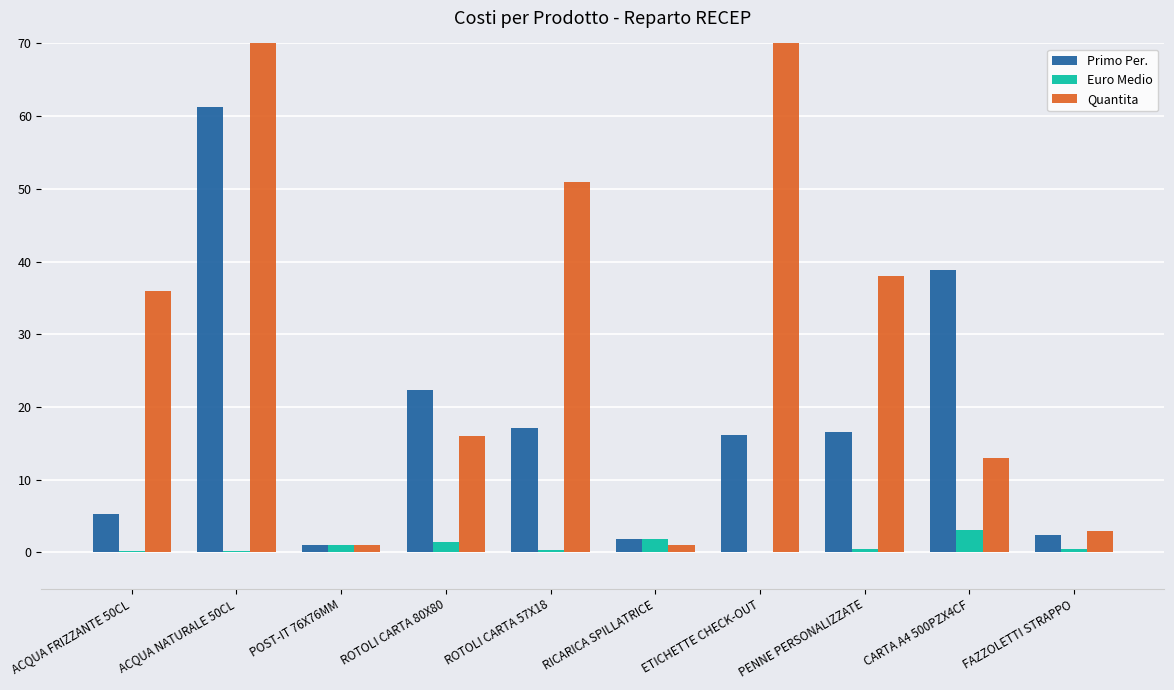

How many groups of bars are there?

10